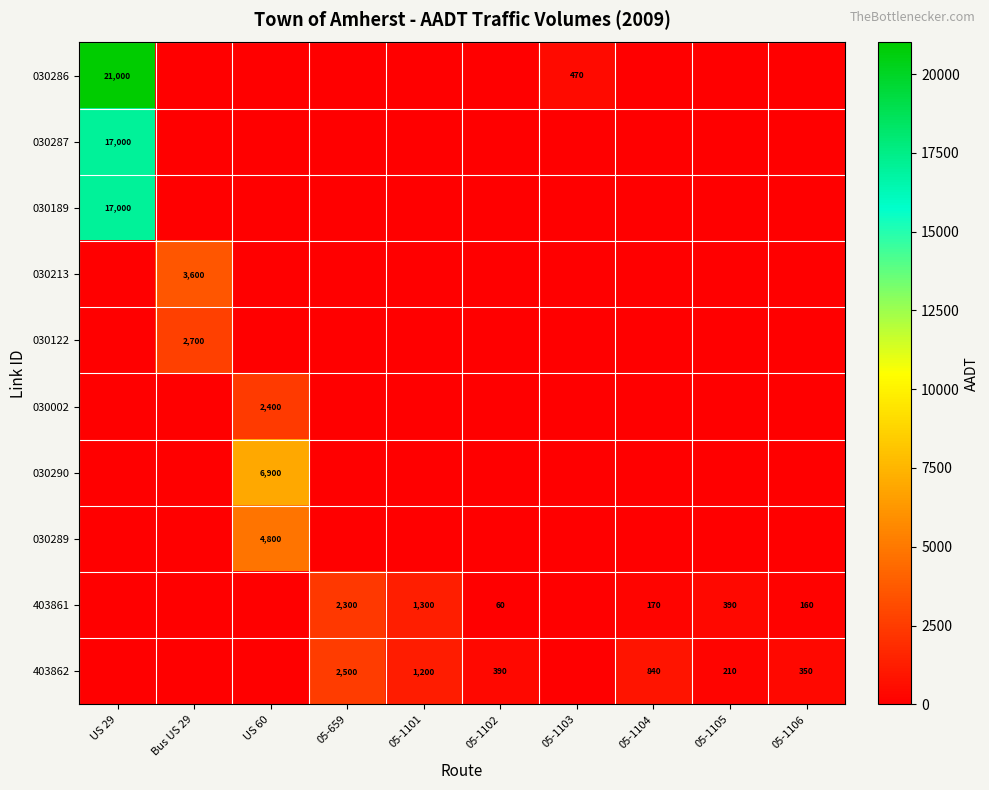

The 030002 series shows 2400 at US 60. True or false?

True